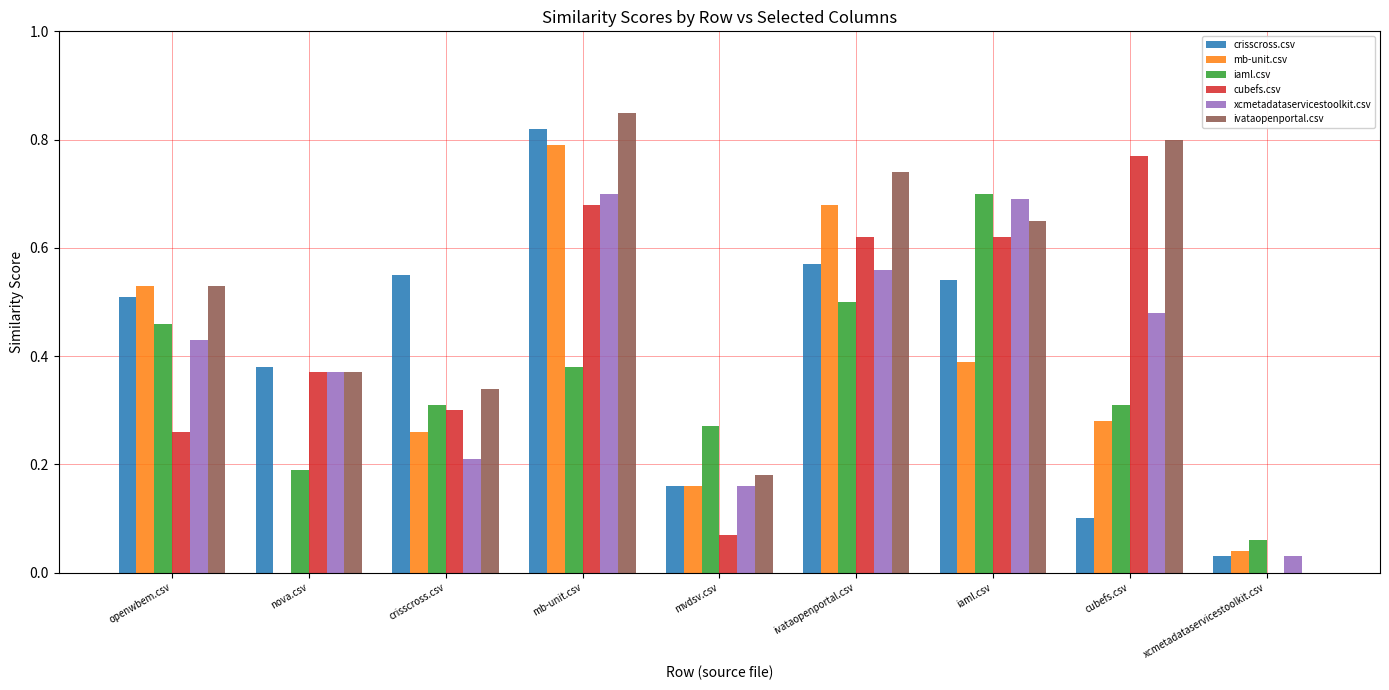

At which label does ivataopenportal.csv reach its peak?

mb-unit.csv